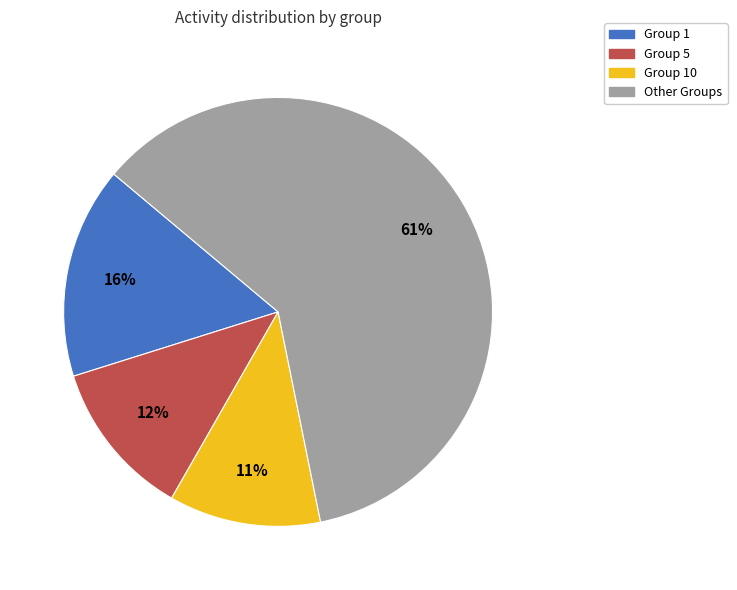

To the nearest percent, what percentage of the pie is Group 5?

12%